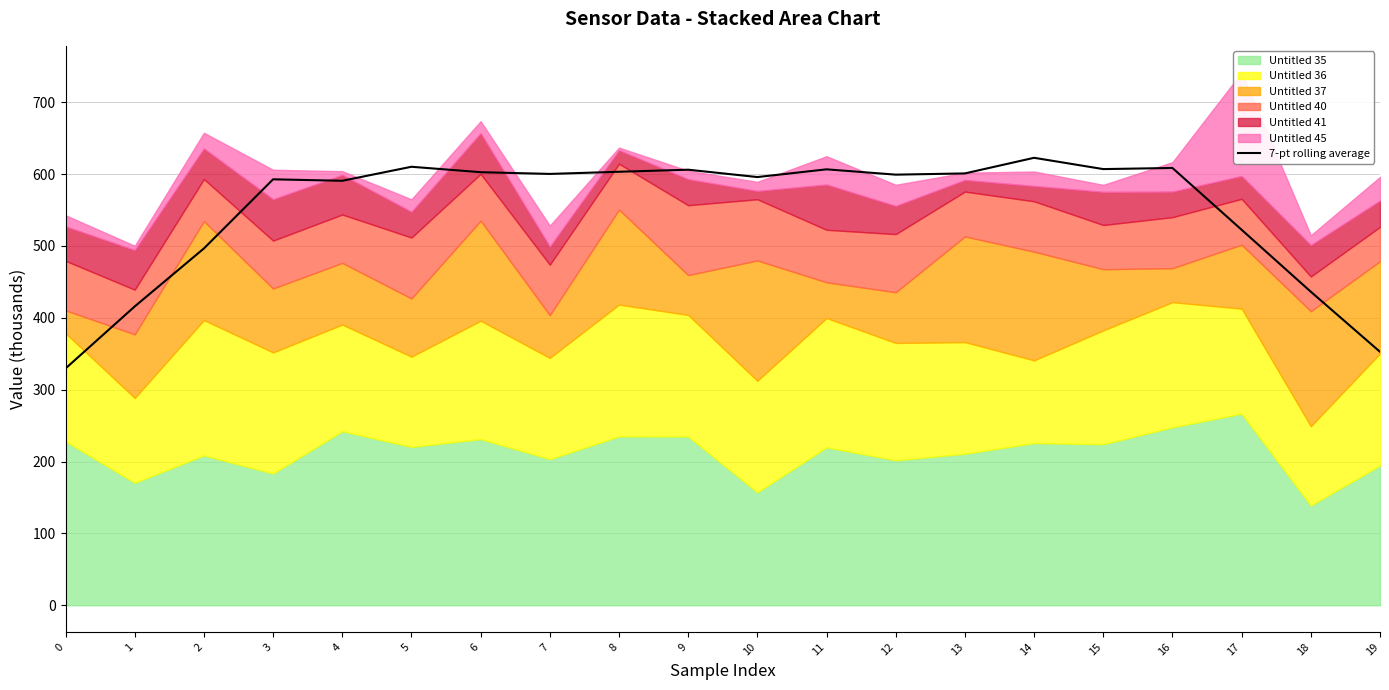

Where does the data first go above 600?

5